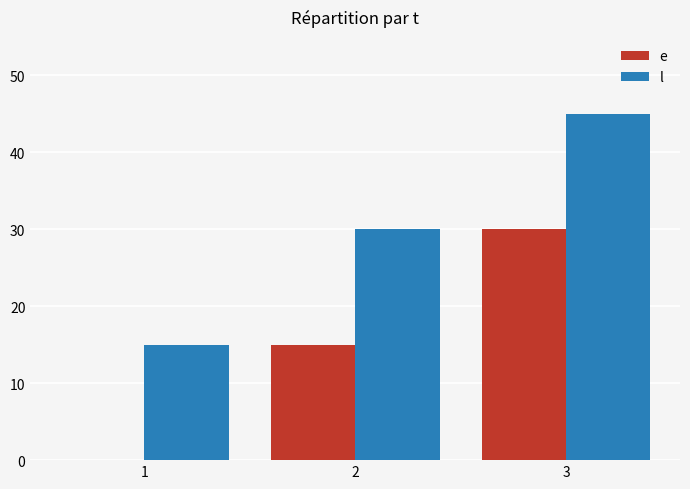

At which label does e reach its peak?

3